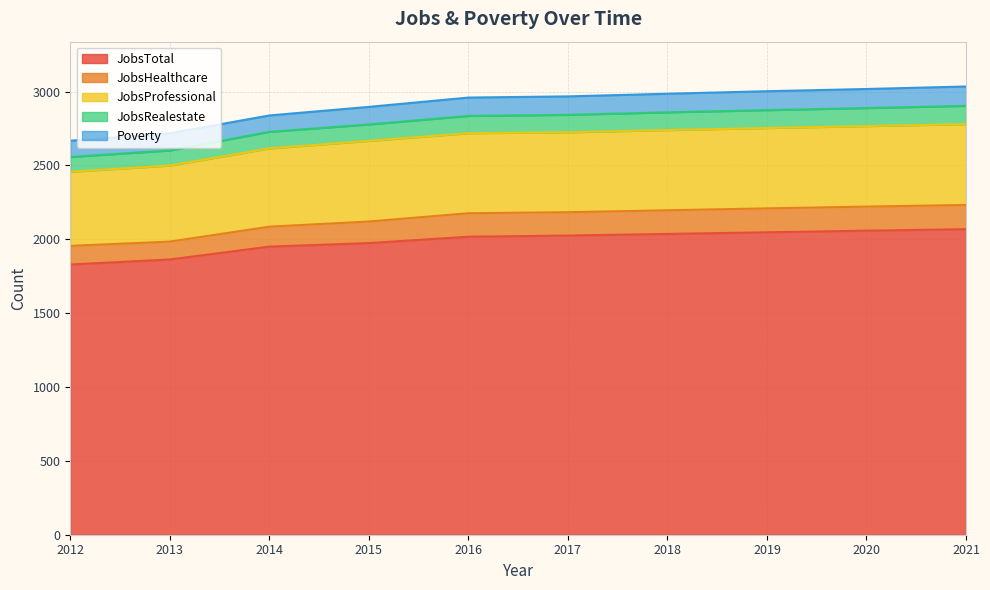

True or false: JobsTotal and JobsProfessional cross at least once.

False